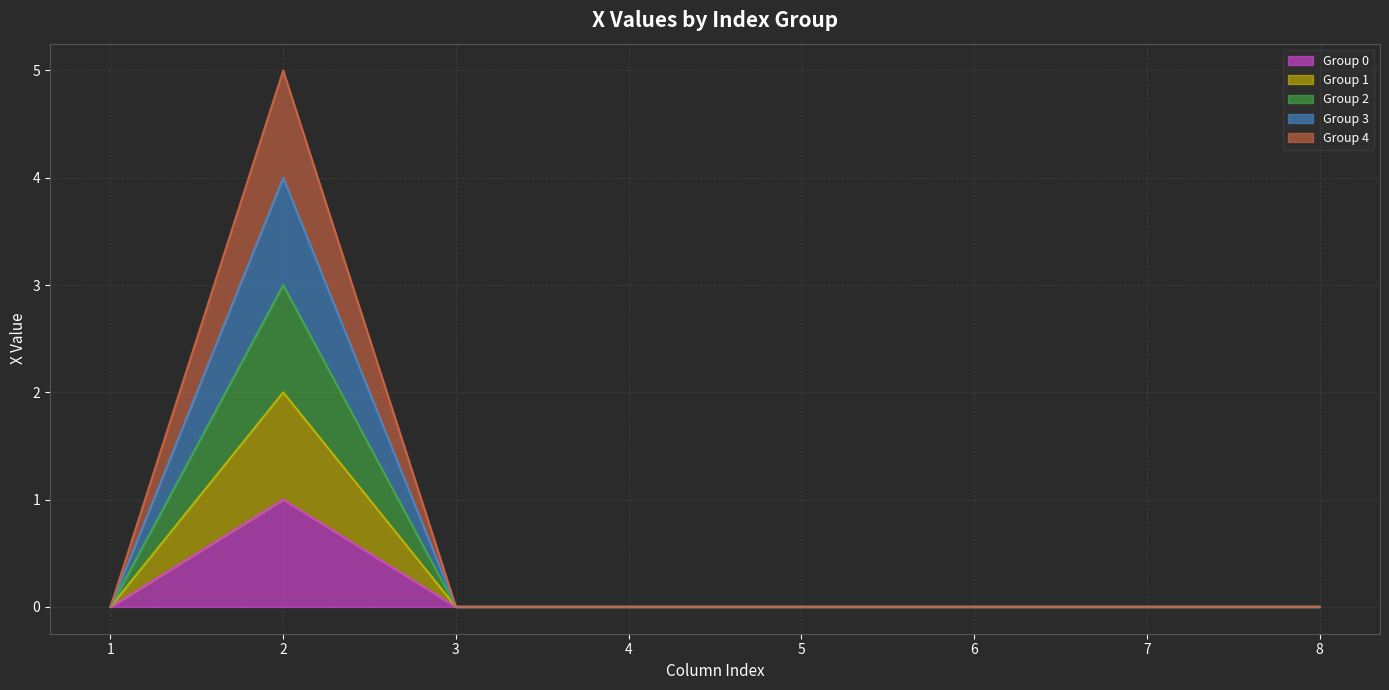

Does the chart display data point markers on the line(s)?

No